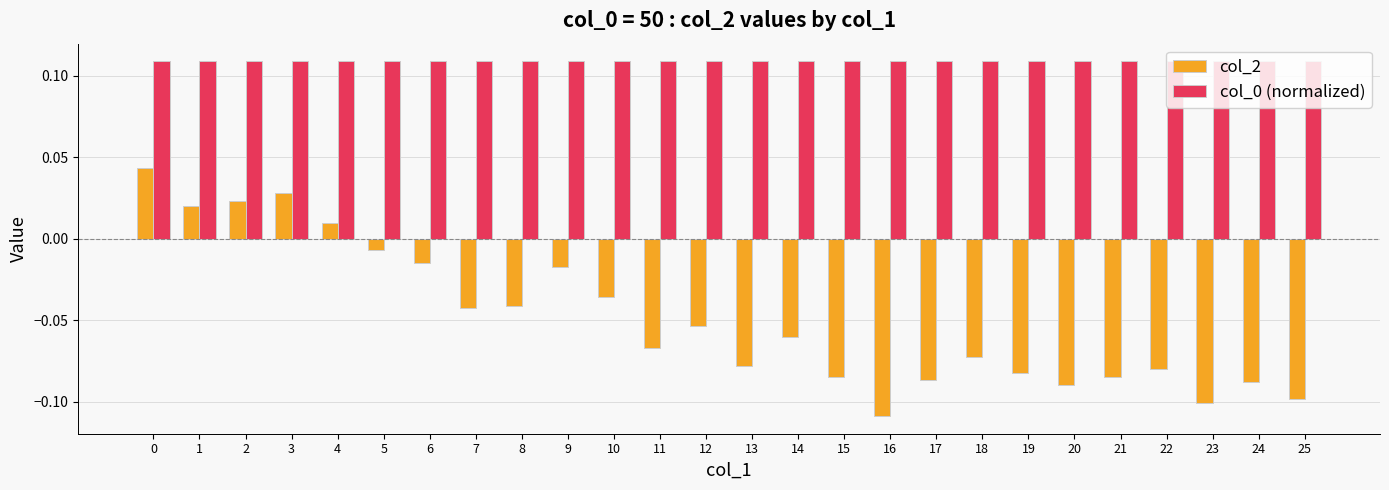

How many bars are there in total?

52